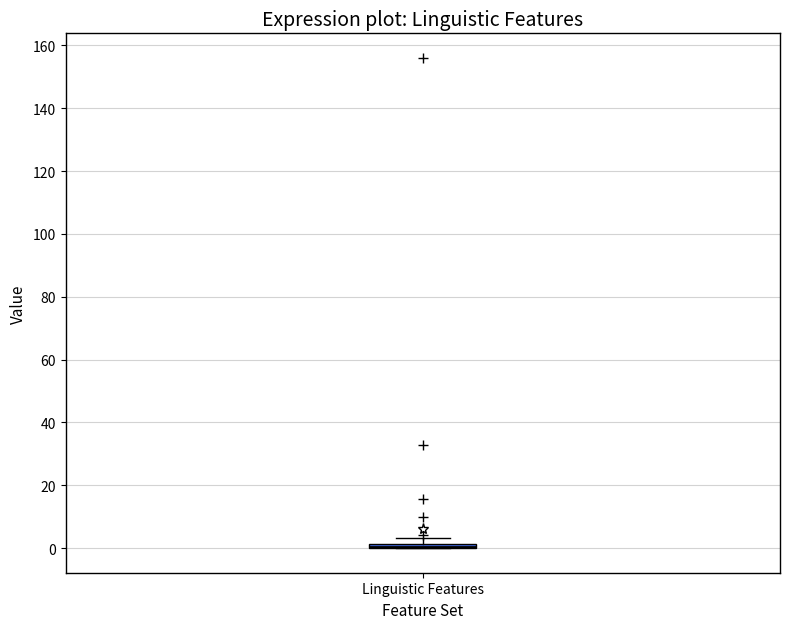

Where is the lower edge of the box for Linguistic Features on the y-axis? The values are not printed on the chart, so give them approximately, as read against the axis.

0